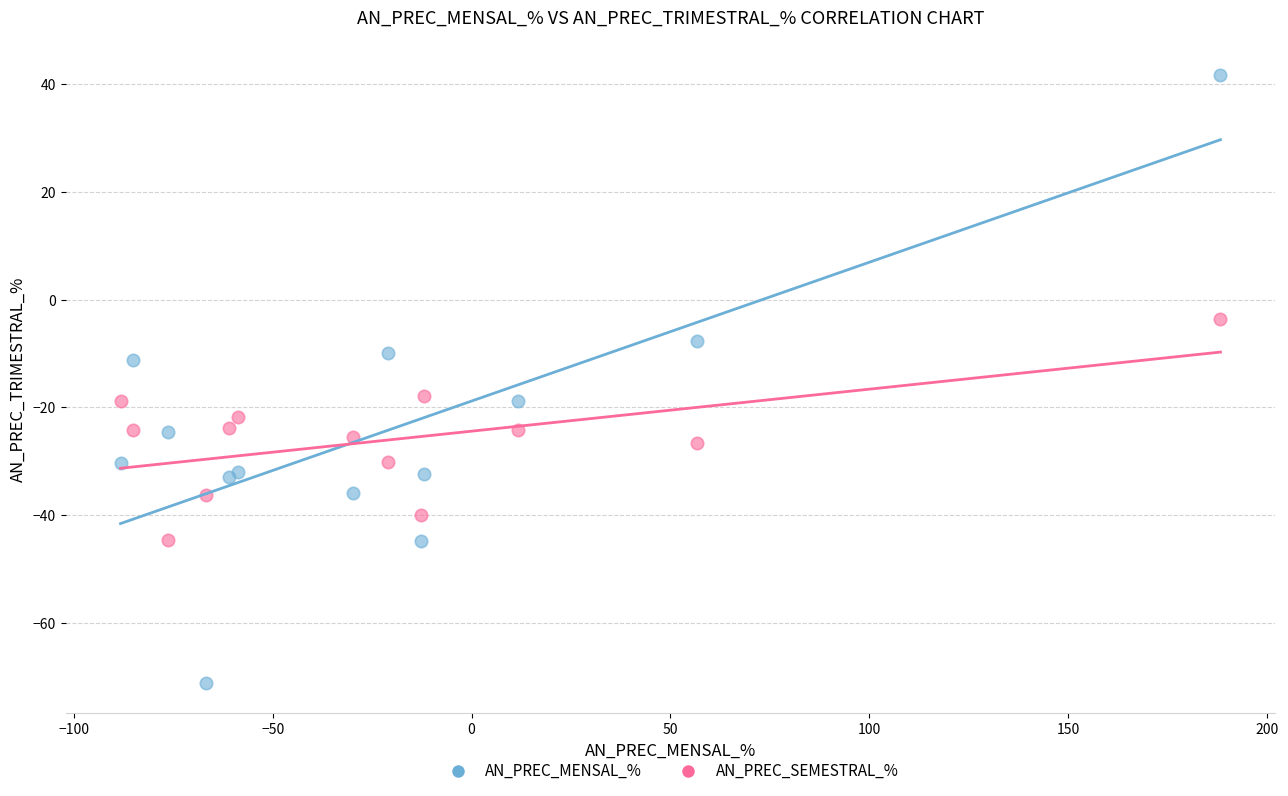

What is the X range (max minus min) for the scatter plot?

276.6